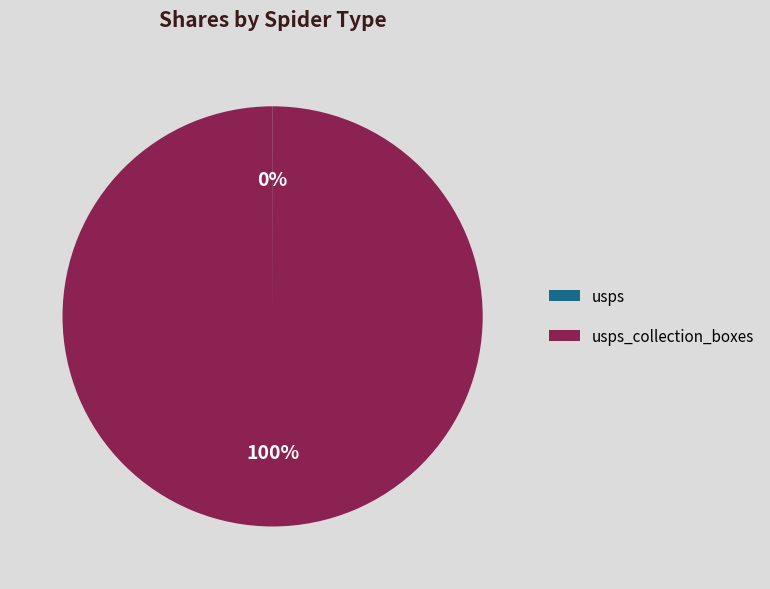

To the nearest percent, what is the difference between the largest and smallest slice percentages?

100%